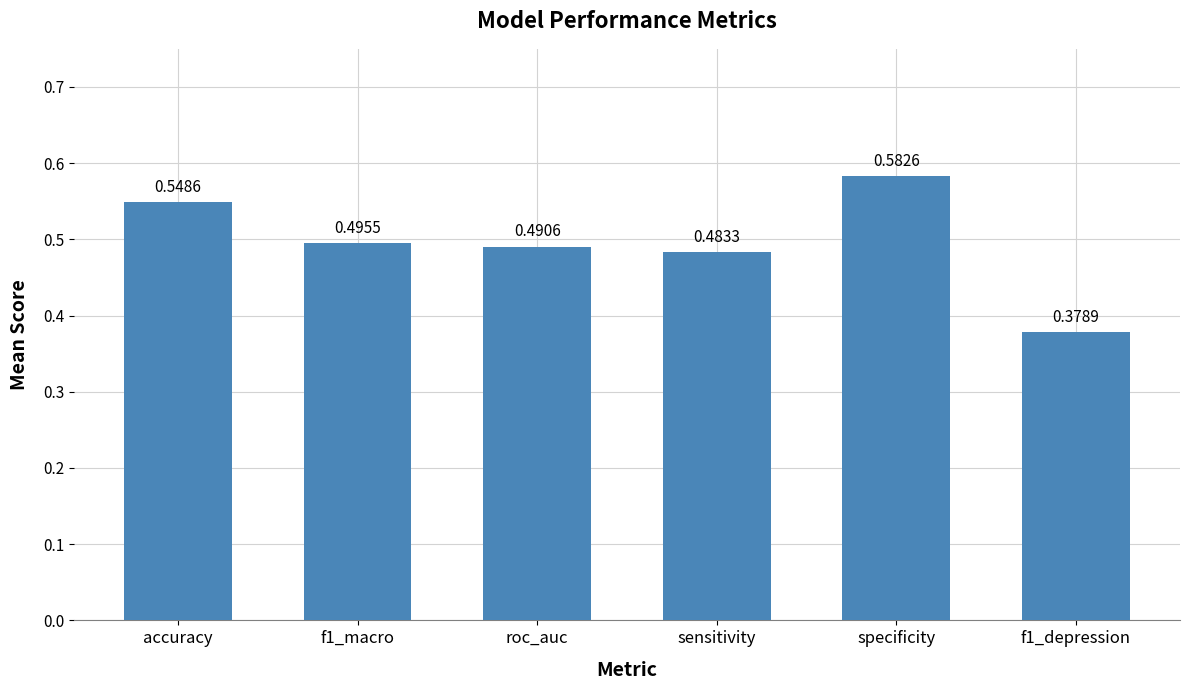

True or false: the data shows 1.0 at specificity.

False